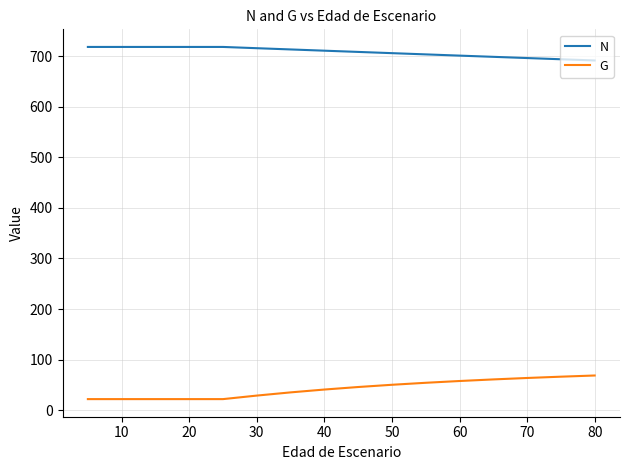

True or false: G and N cross at least once.

False